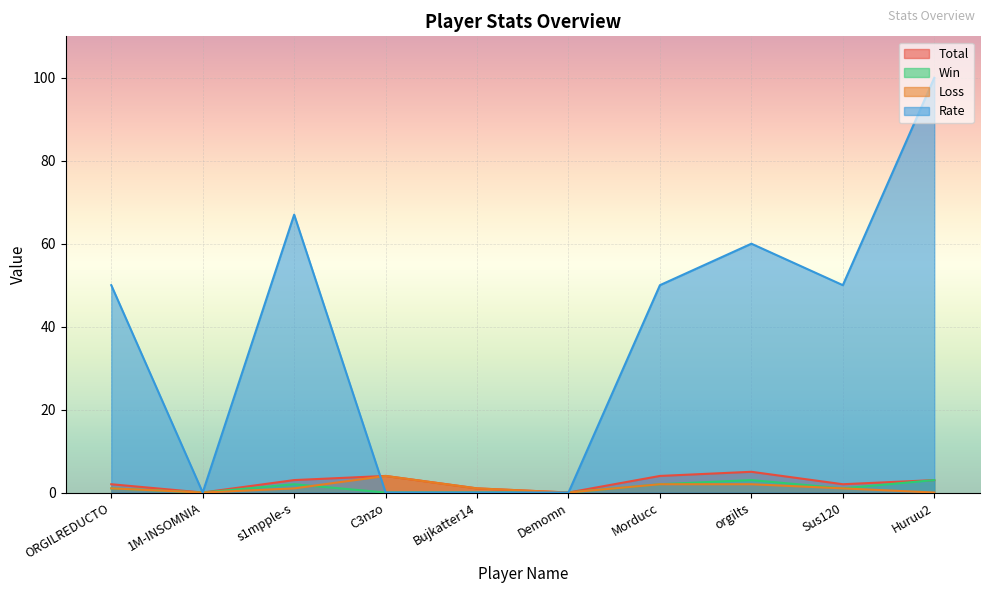

The Win series shows 3 at orgilts. True or false?

True